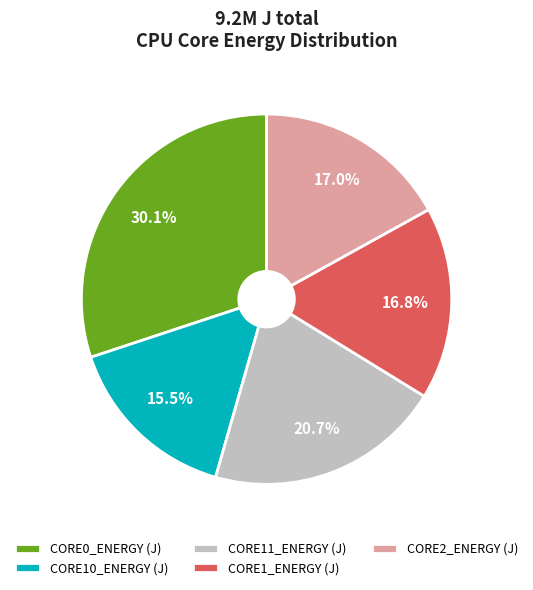

How many slices are in this pie chart?

5